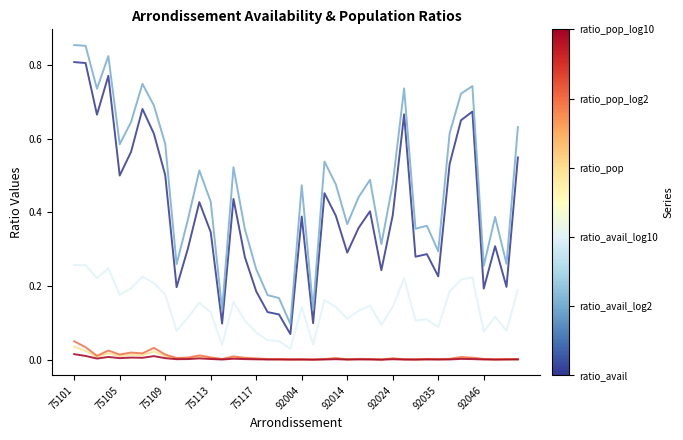

What is the greatest value displayed?

0.9